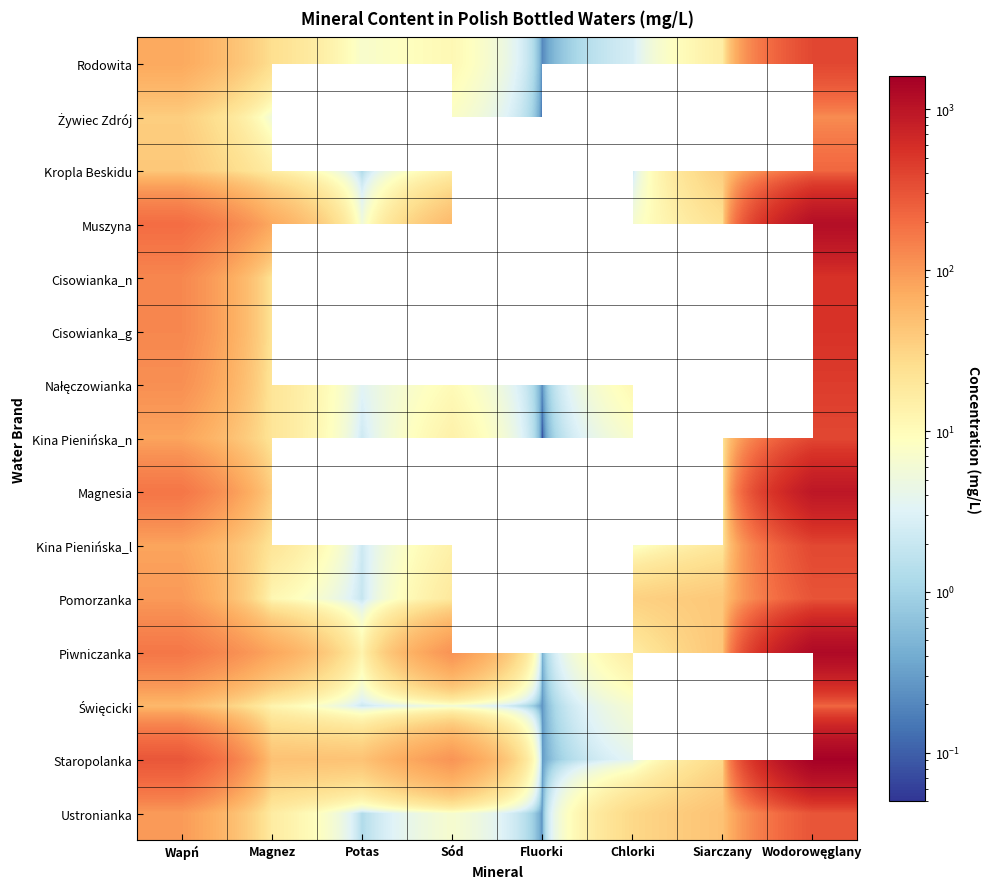

True or false: Rodowita has a value of 11.0 at Sód.

True